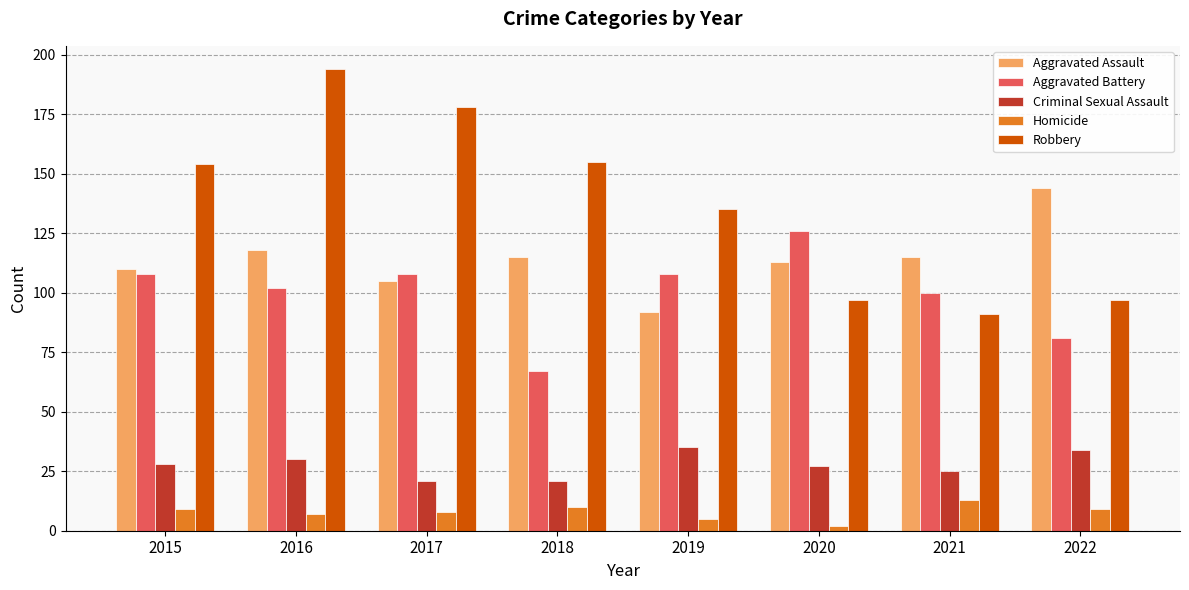

Rank the series at 2017 from highest to lowest value.

Robbery, Aggravated Battery, Aggravated Assault, Criminal Sexual Assault, Homicide